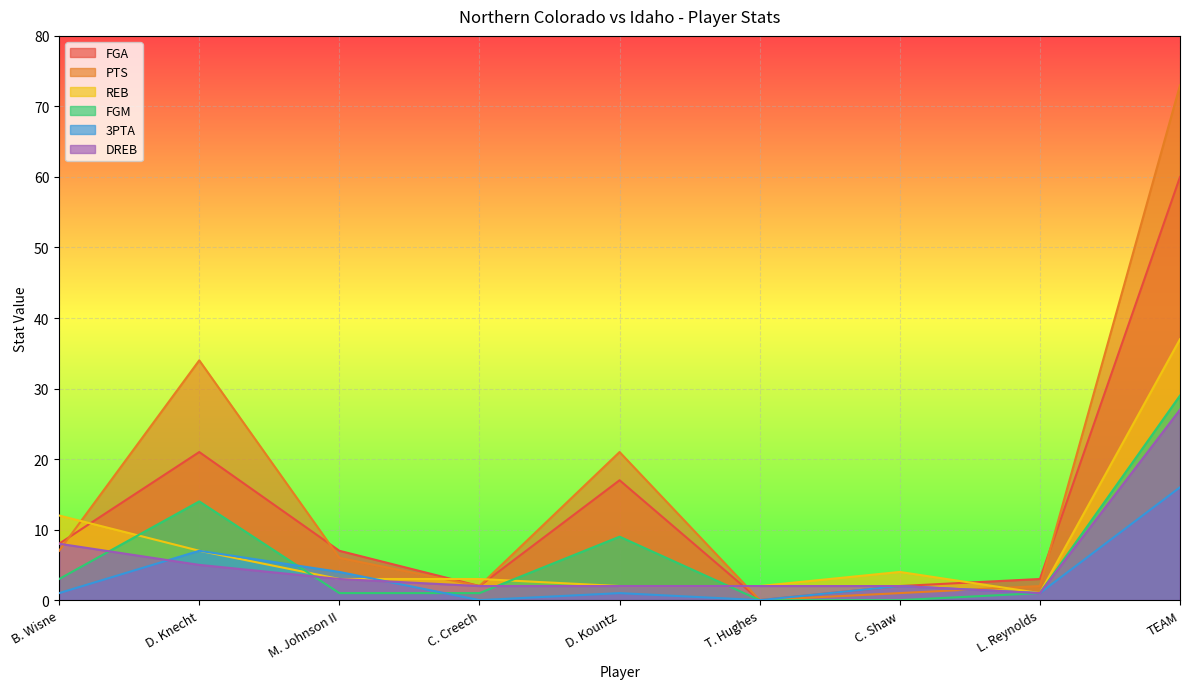

How many intersections are there between REB and FGM?

4